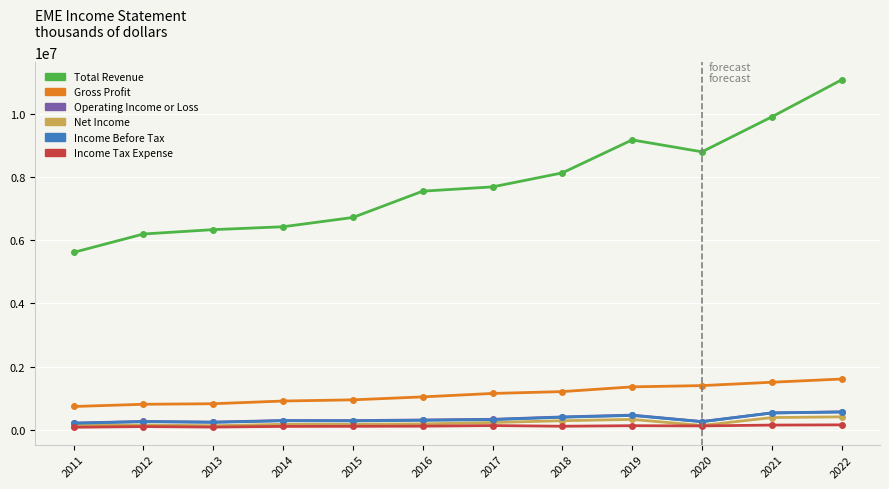

What is the value of the Income Tax Expense point at the 9th from the left?

125700